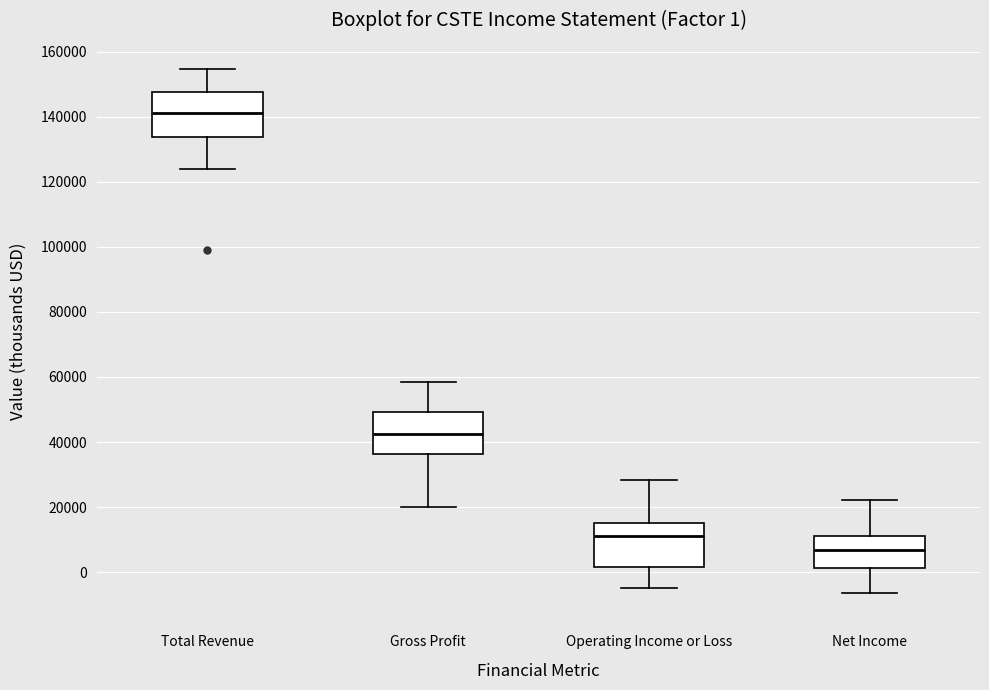

Which box has the highest median line?

Total Revenue